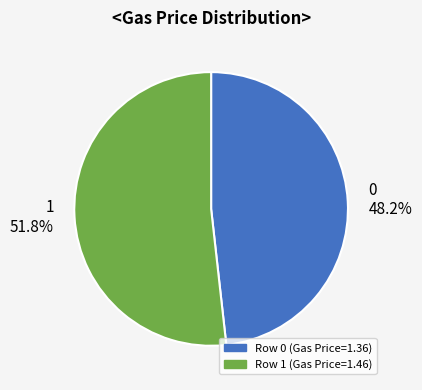

How many slices are in this pie chart?

2